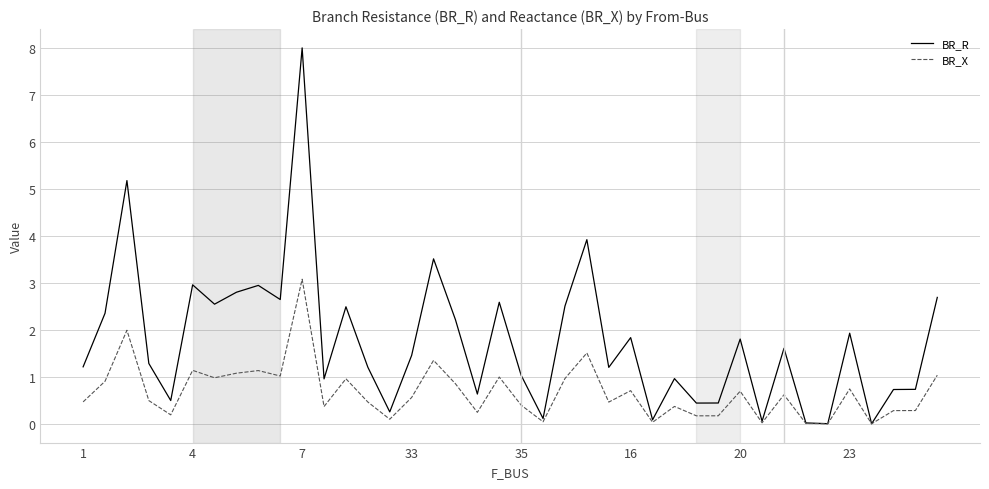

Which series has the largest total across all categories?

BR_R